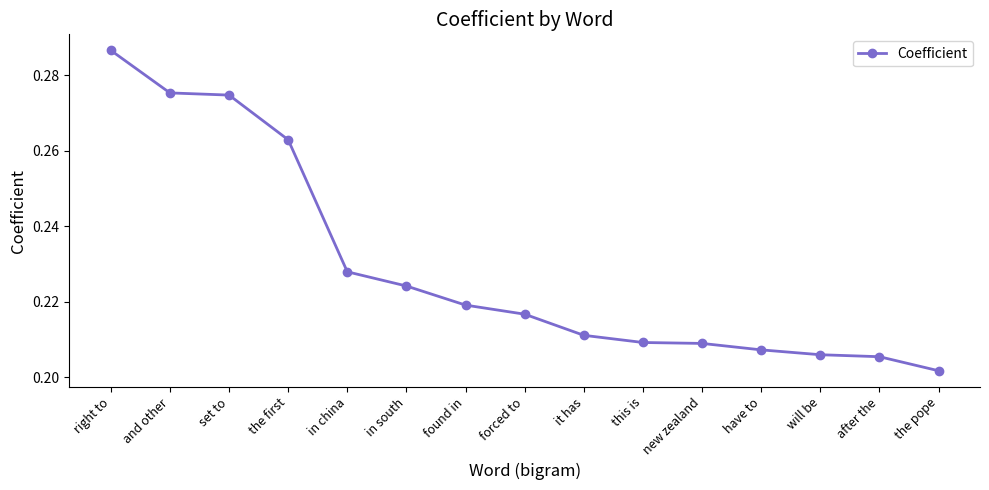

Is it true that the value at found in is 0.3?

False